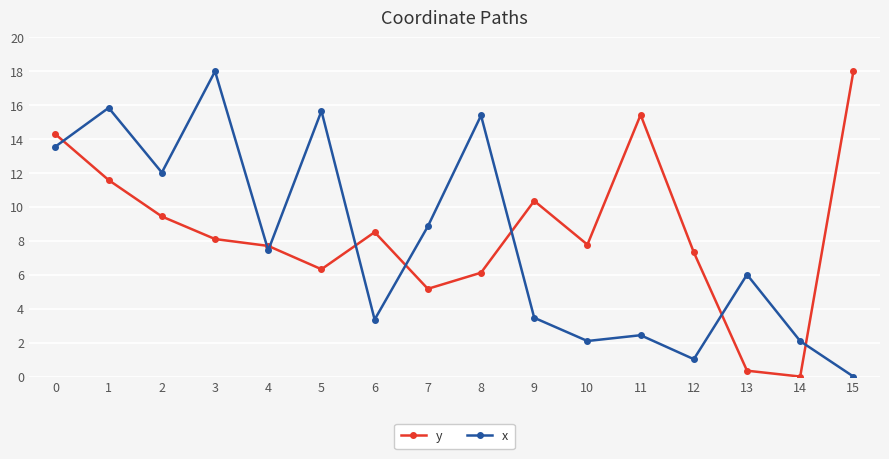

What is the average value of the x series?

8.0